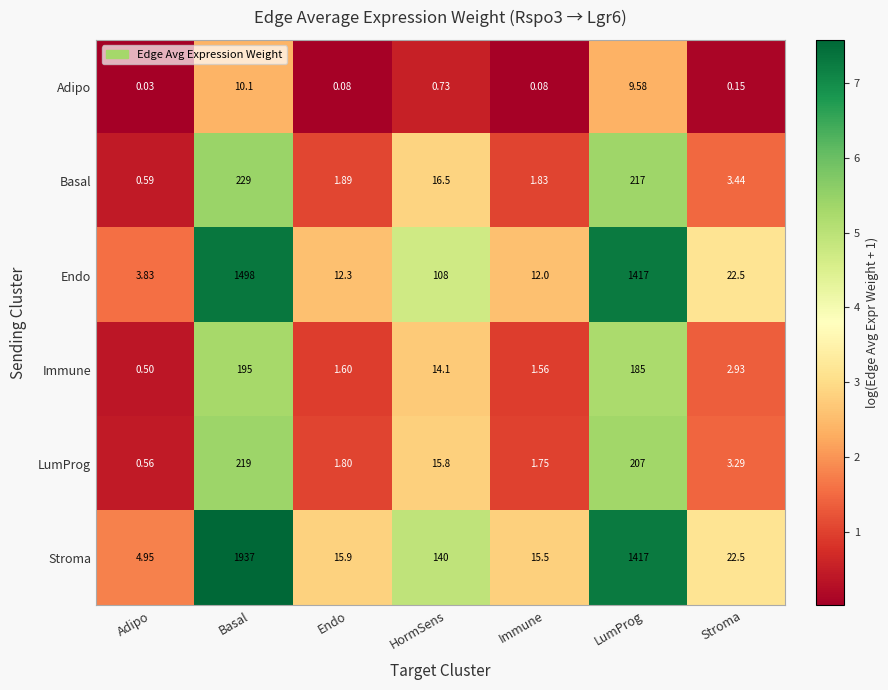

Which category has the lowest value across all series?

Adipo